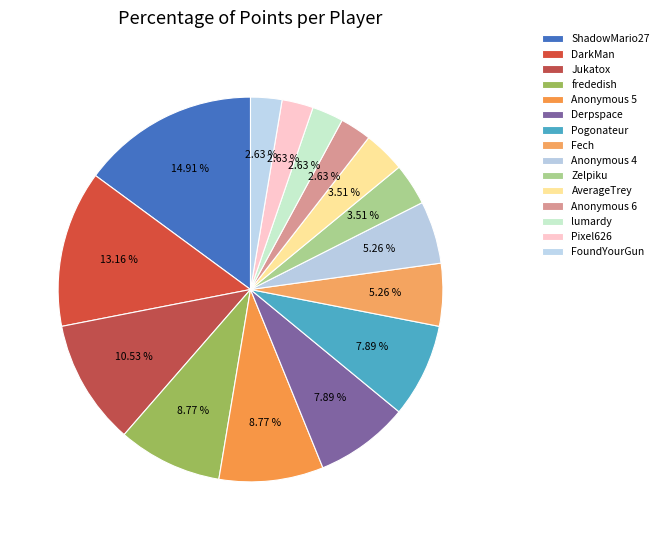

Combined, do Anonymous 6 and Pogonateur account for over 50%?

No